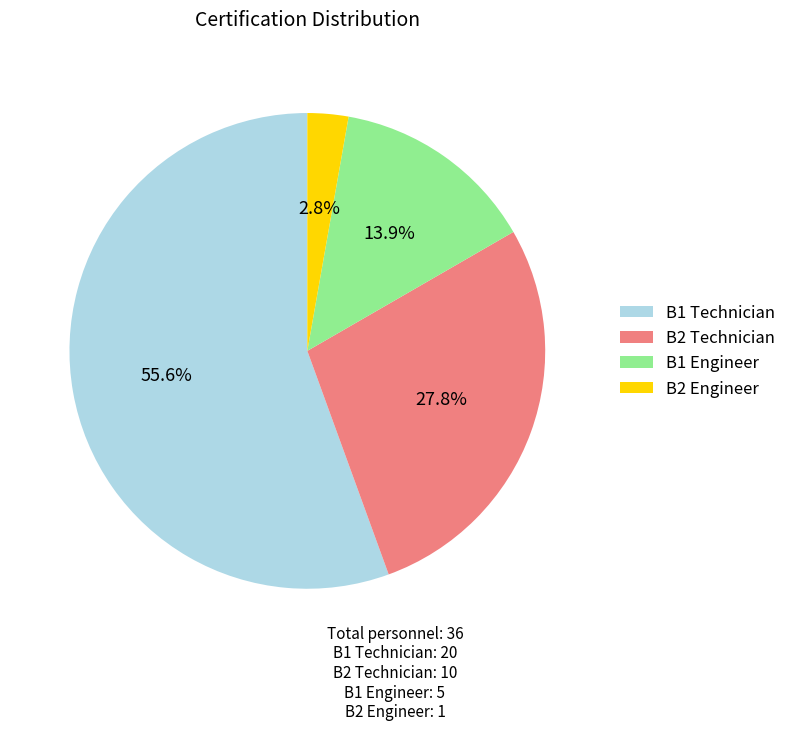

What is the majority slice?

B1 Technician